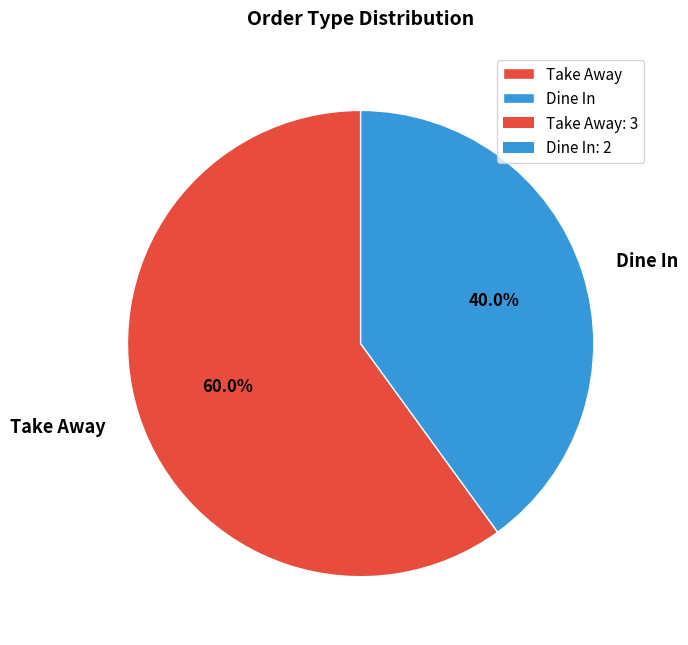

Count the number of slices in the pie.

2